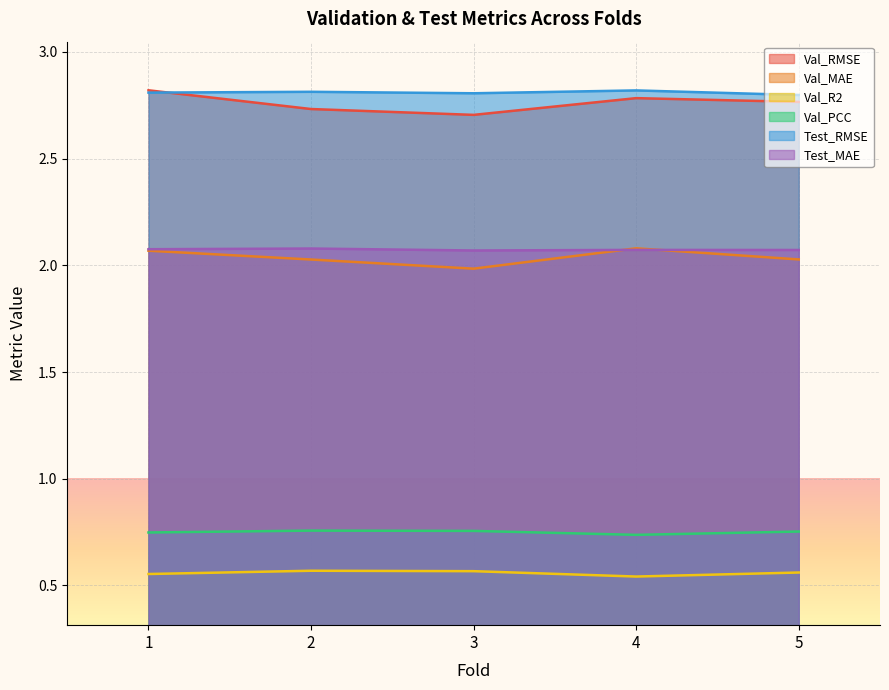

At which category does Test_MAE reach its first local peak?

2